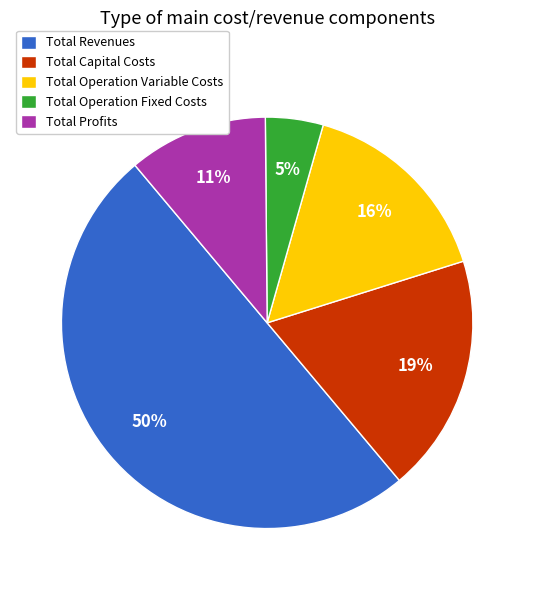

To the nearest percent, what is the difference between the largest and smallest slice percentages?

45%